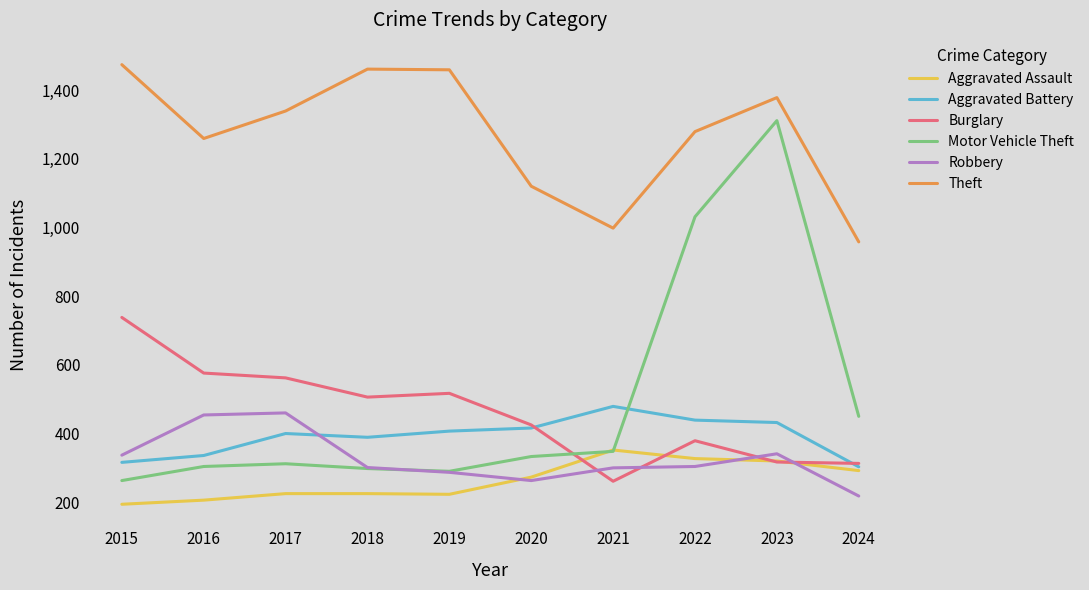

Does the chart display data point markers on the line(s)?

No